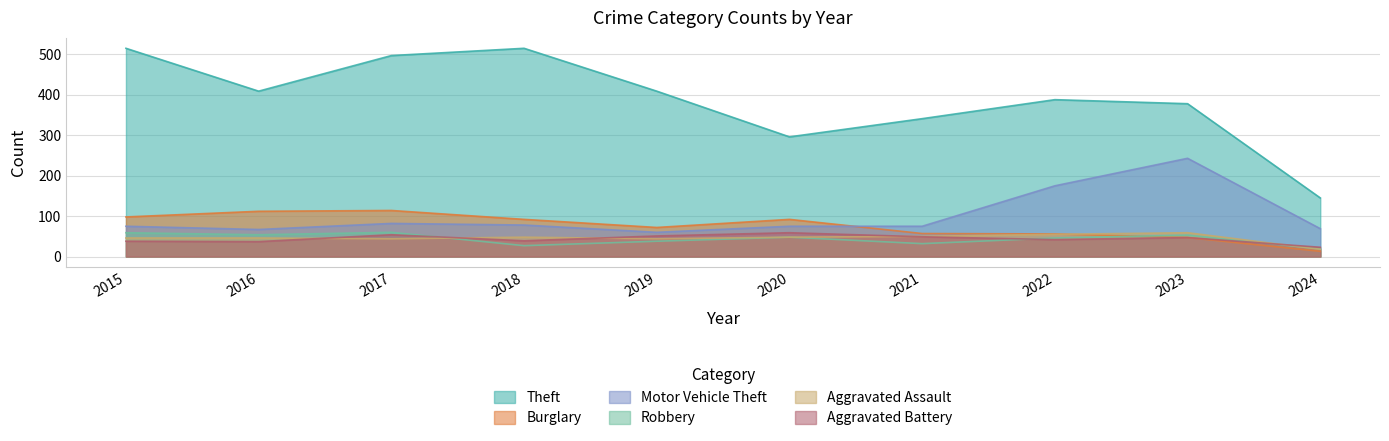

What is the approximate value of Aggravated Assault at 2019?

44